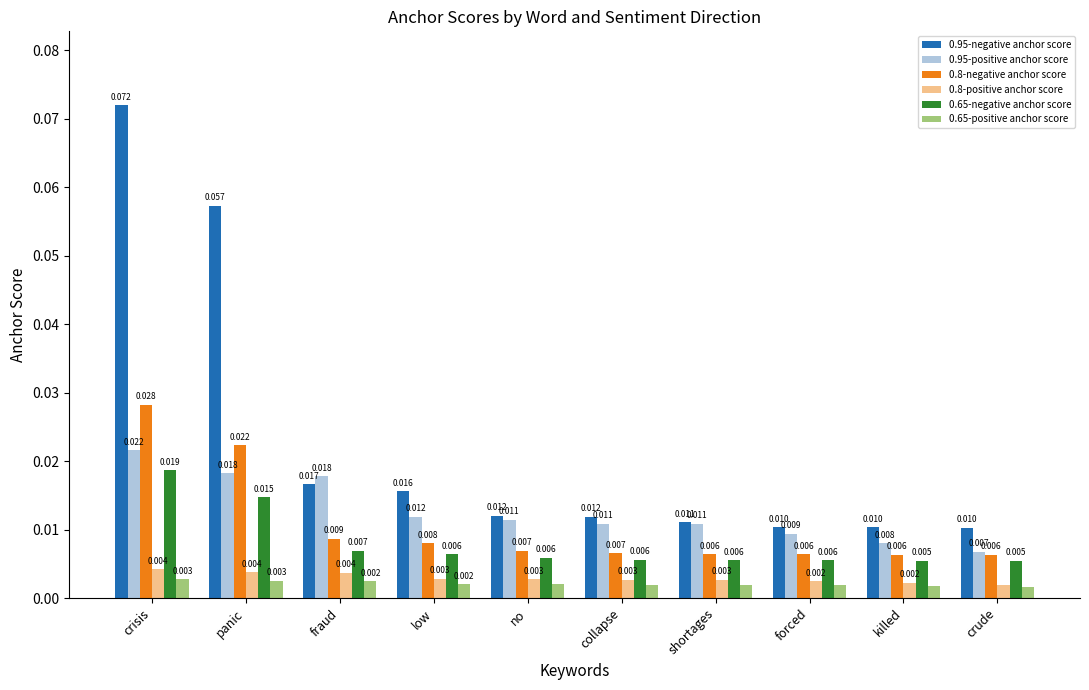

At which category is the sum across all series the highest?

crisis